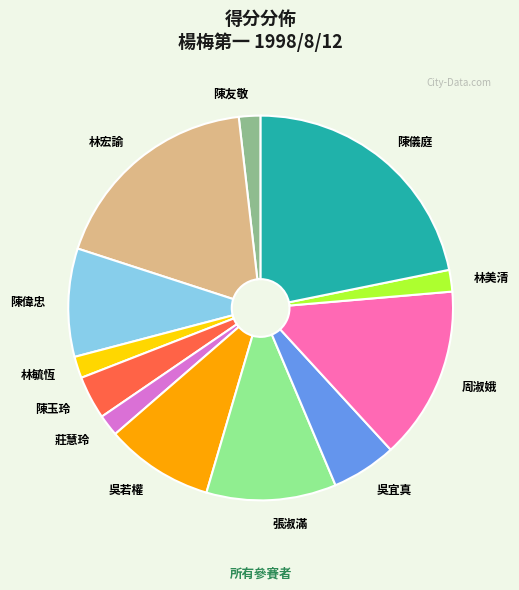

Is there a majority slice in this chart?

No